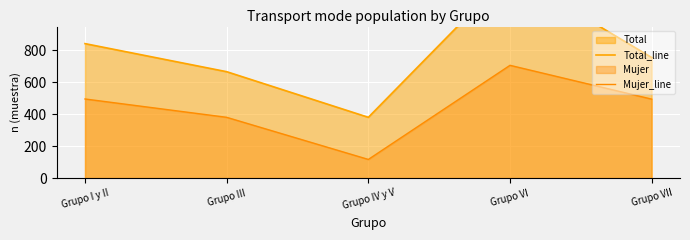

True or false: Mujer_line and Total_line cross at least once.

False